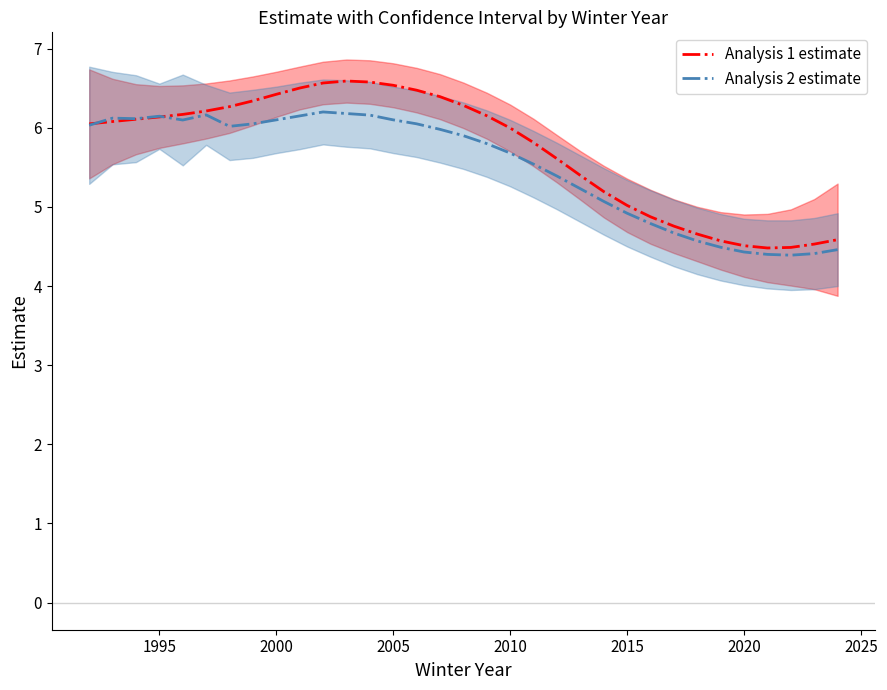

After their last crossing, which series has the higher values: Analysis 2 estimate or Analysis 1 estimate?

Analysis 1 estimate